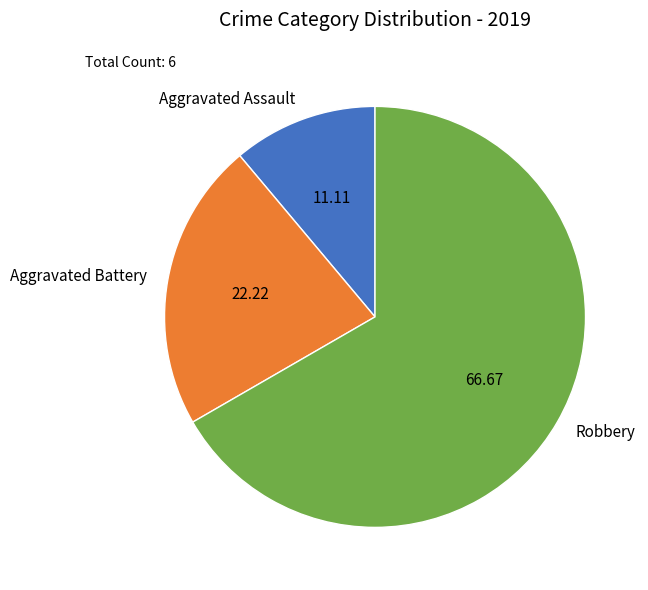

Rank the categories by value from highest to lowest.

Robbery, Aggravated Battery, Aggravated Assault